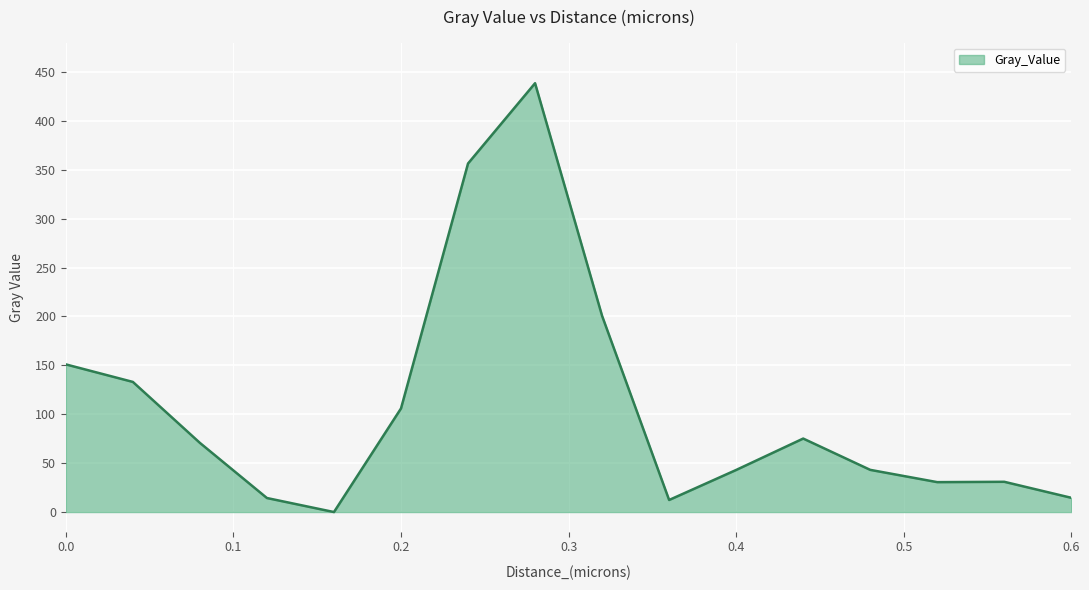

What is the maximum value shown in the chart?

438.5